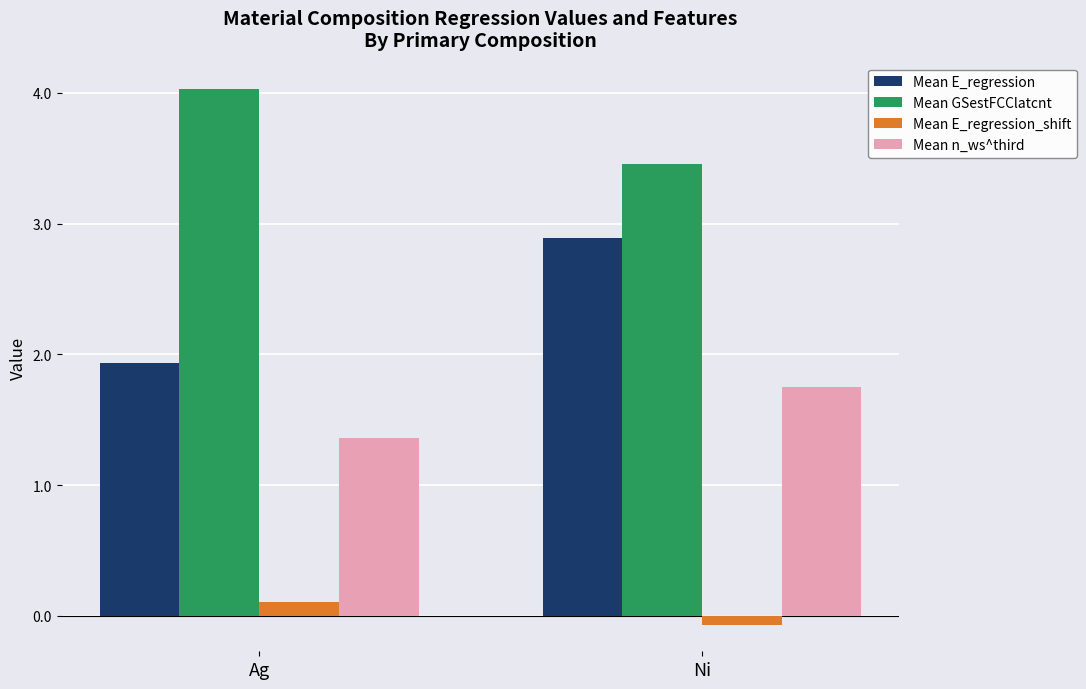

Rank the series at Ag from highest to lowest value.

Mean GSestFCClatcnt, Mean E_regression, Mean n_ws^third, Mean E_regression_shift